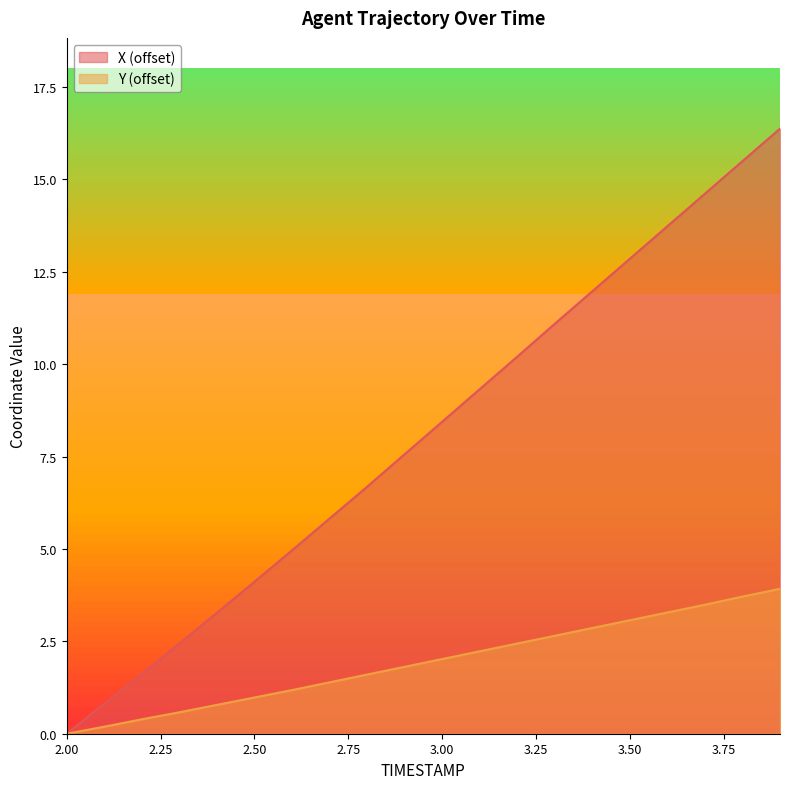

Reading right to left, what are all the values shown in this chart?

X: 16.4	15.5	14.6	13.7	12.8	12.0	11.1	10.2	9.3	8.4	7.6	6.7	5.8	5.0	4.1	3.3	2.4	1.6	0.8	0.0
Y: 3.9	3.7	3.5	3.3	3.1	2.9	2.7	2.4	2.2	2.0	1.8	1.6	1.4	1.2	1.0	0.8	0.6	0.4	0.2	0.0